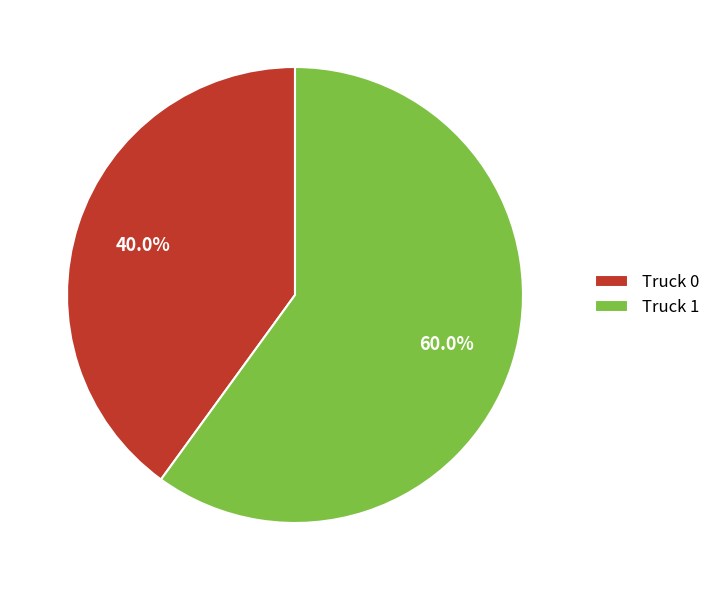

Is it true that Truck 1 is 60% of the pie?

True